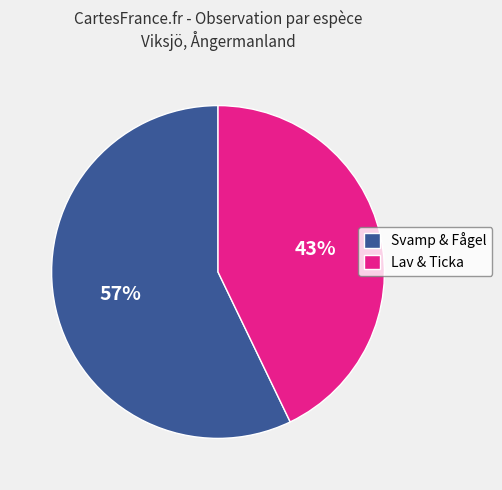

To the nearest percent, what is the average slice percentage?

50%